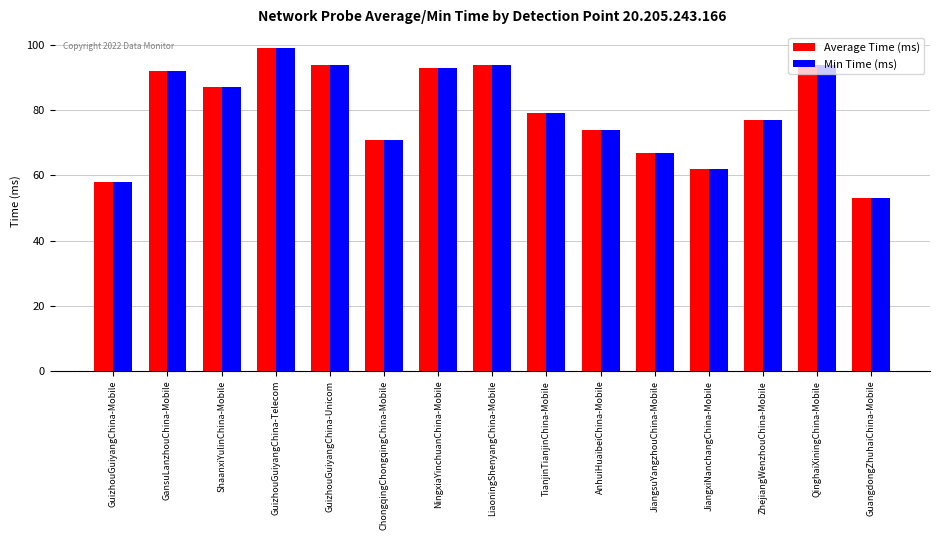

What value does the Min Time (ms) series have at ChongqingChongqingChina-Mobile, to the nearest 5?

70